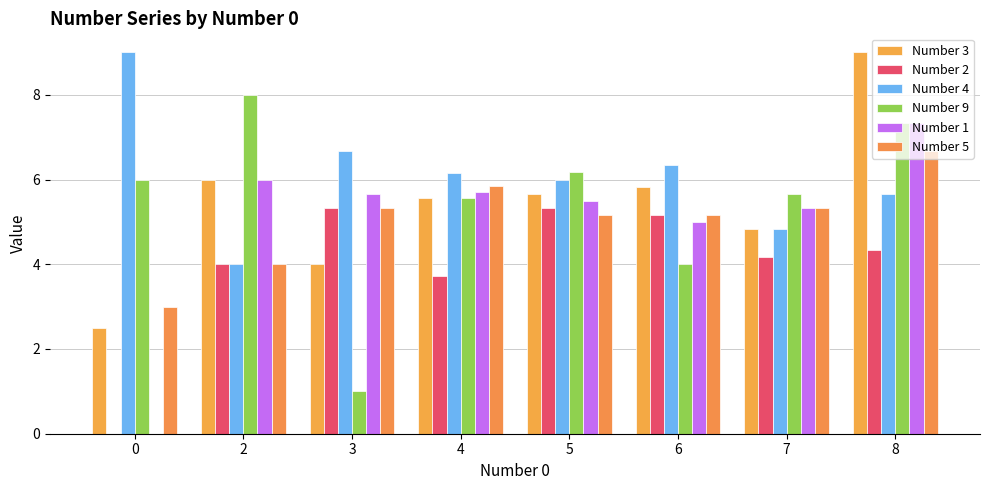

Reading left to right, list all the values displayed in this chart.

Number 3: 2.5	6.0	4.0	5.6	5.7	5.8	4.8	9.0
Number 2: 0.0	4.0	5.3	3.7	5.3	5.2	4.2	4.3
Number 4: 9.0	4.0	6.7	6.1	6.0	6.3	4.8	5.7
Number 9: 6.0	8.0	1.0	5.6	6.2	4.0	5.7	7.3
Number 1: 0.0	6.0	5.7	5.7	5.5	5.0	5.3	7.3
Number 5: 3.0	4.0	5.3	5.9	5.2	5.2	5.3	6.7